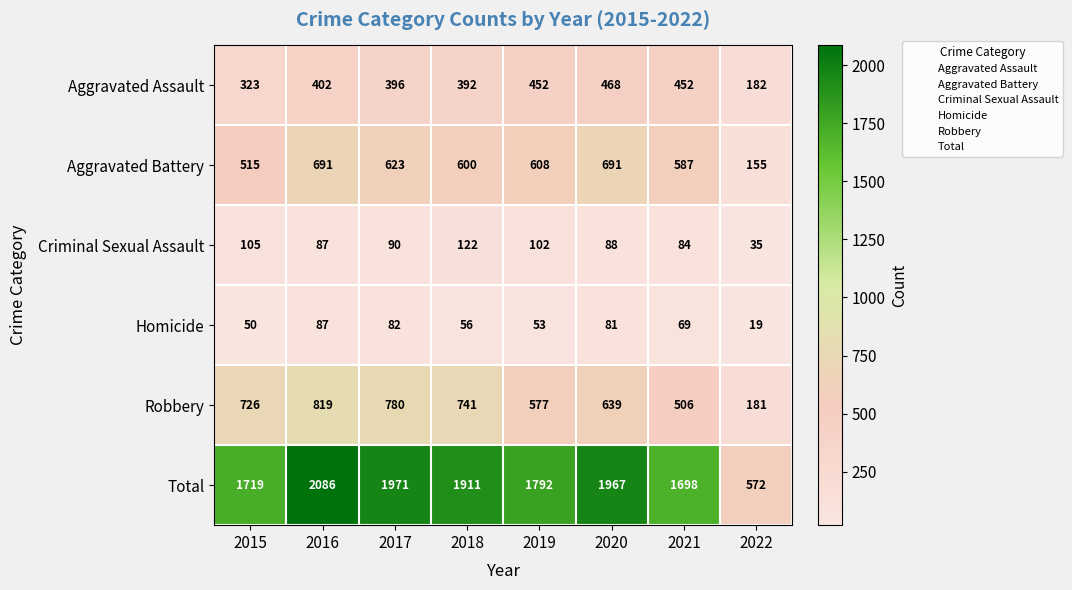

Which series changed the most between 2019 and 2022?

Total